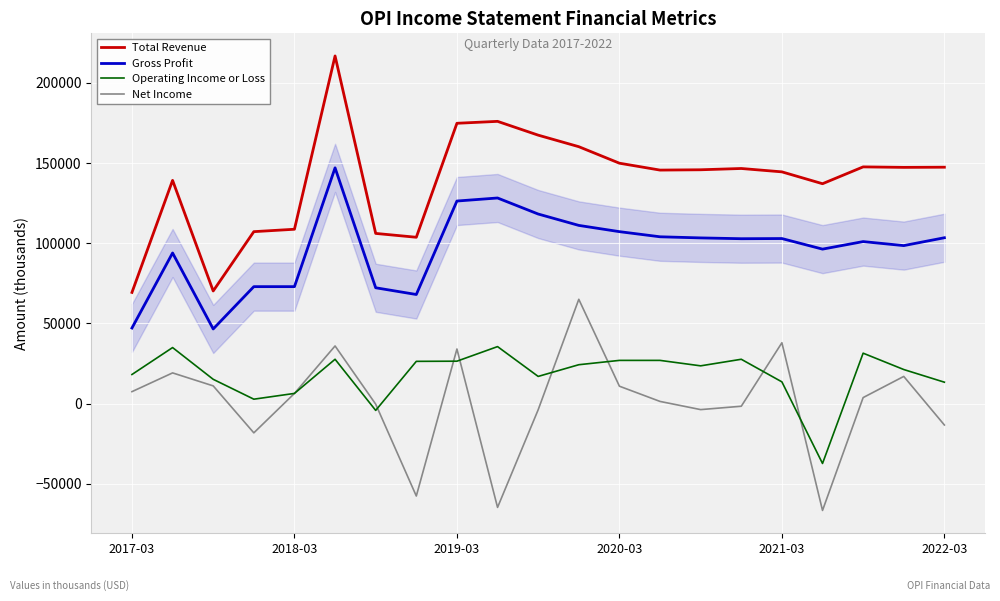

True or false: Gross Profit and Net Income cross at least once.

False